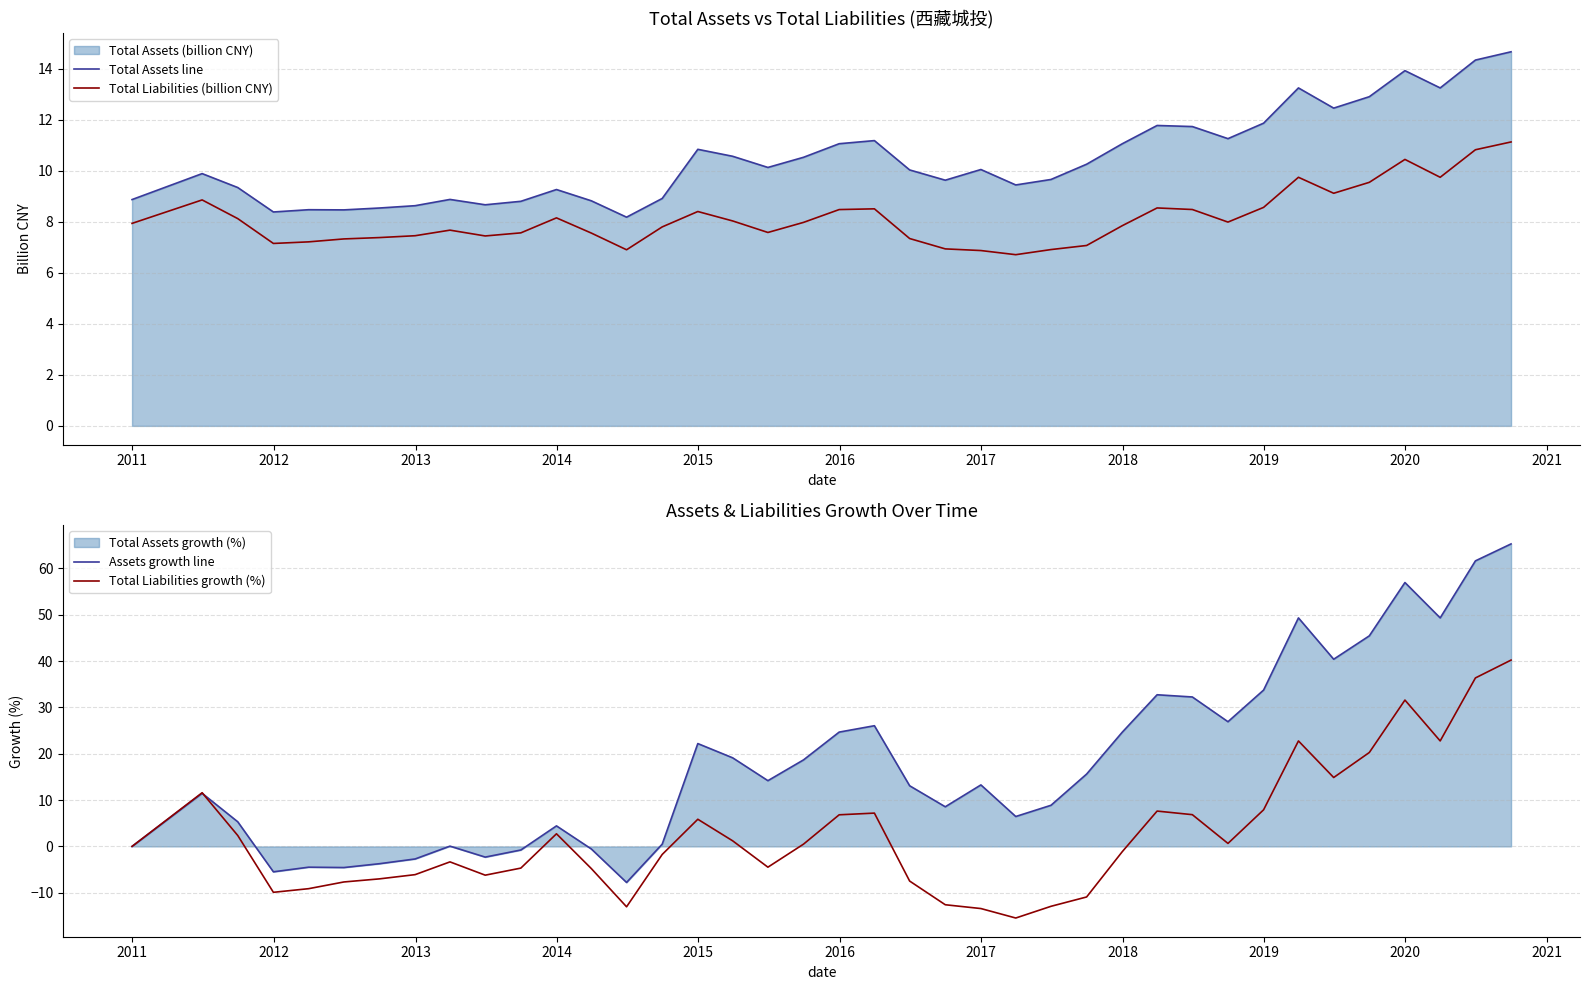

What is the highest value of the Total Assets line series?

14.7